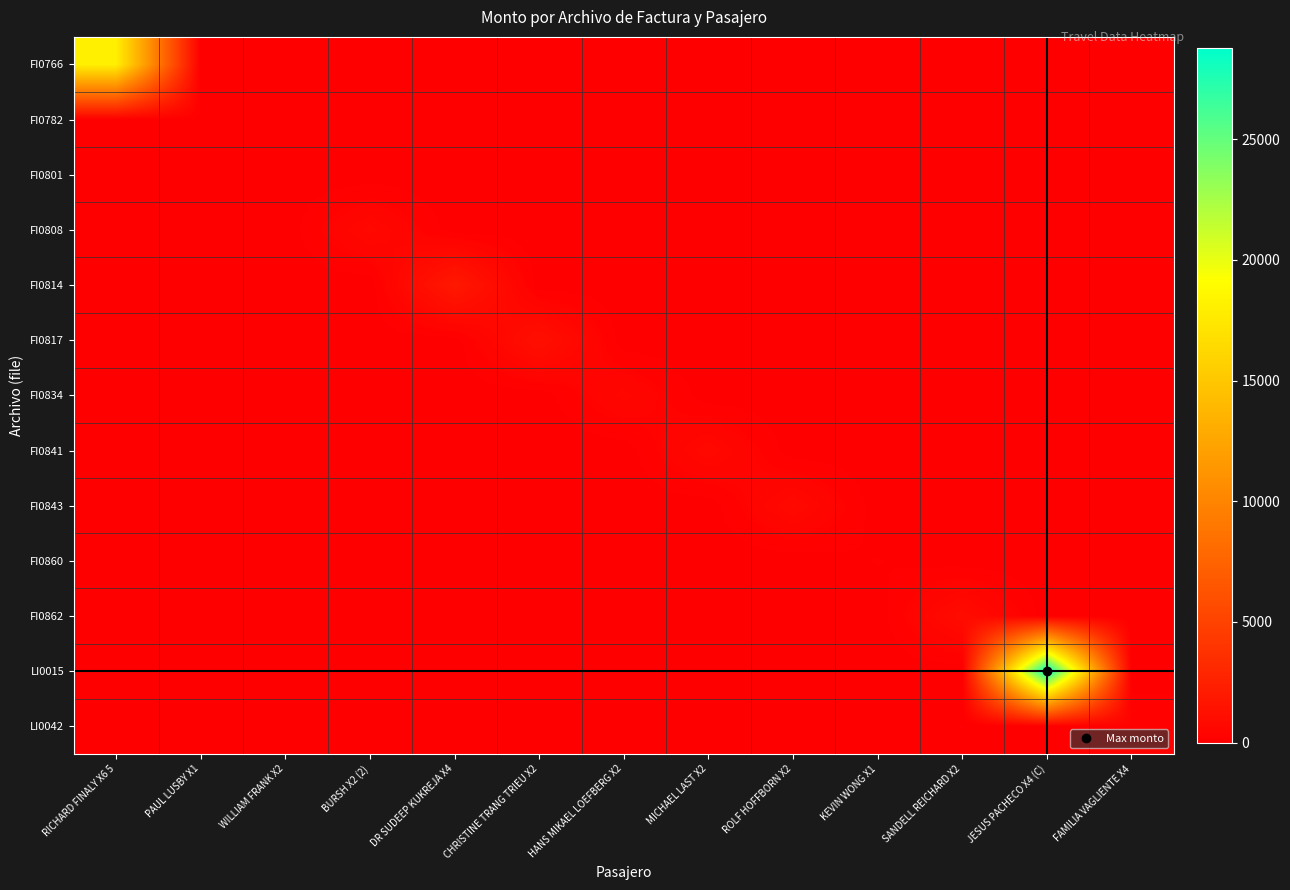

Which series has the largest range (max minus min)?

LI0015